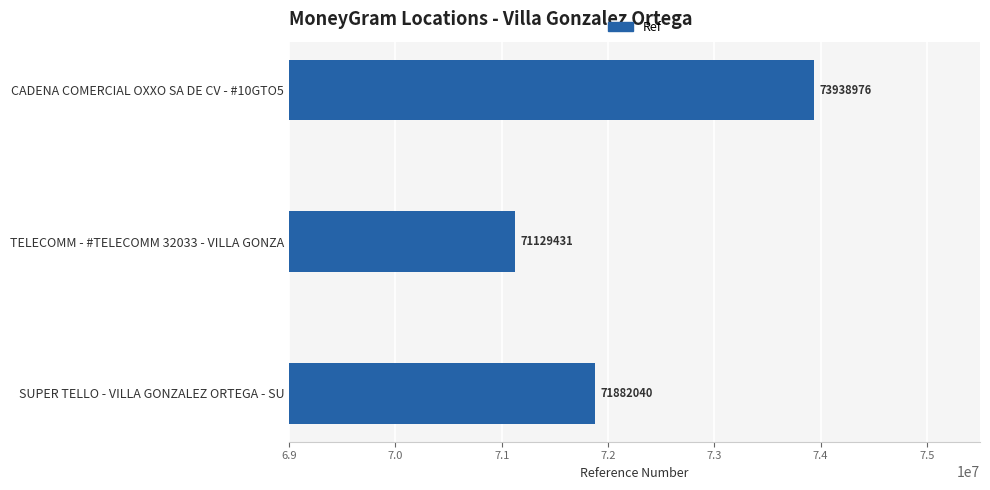

What is the difference between the values at CADENA COMERCIAL OXXO SA DE CV - #10GTO5 and SUPER TELLO - VILLA GONZALEZ ORTEGA - SU?

2056936